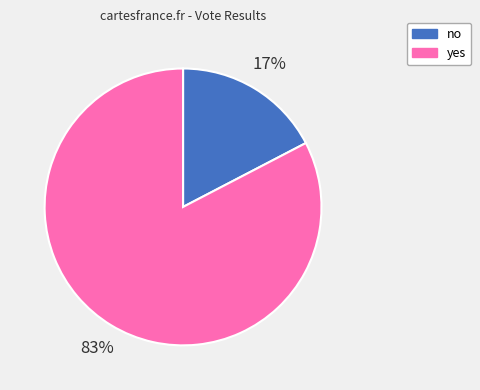

Between no and yes, which is larger?

yes